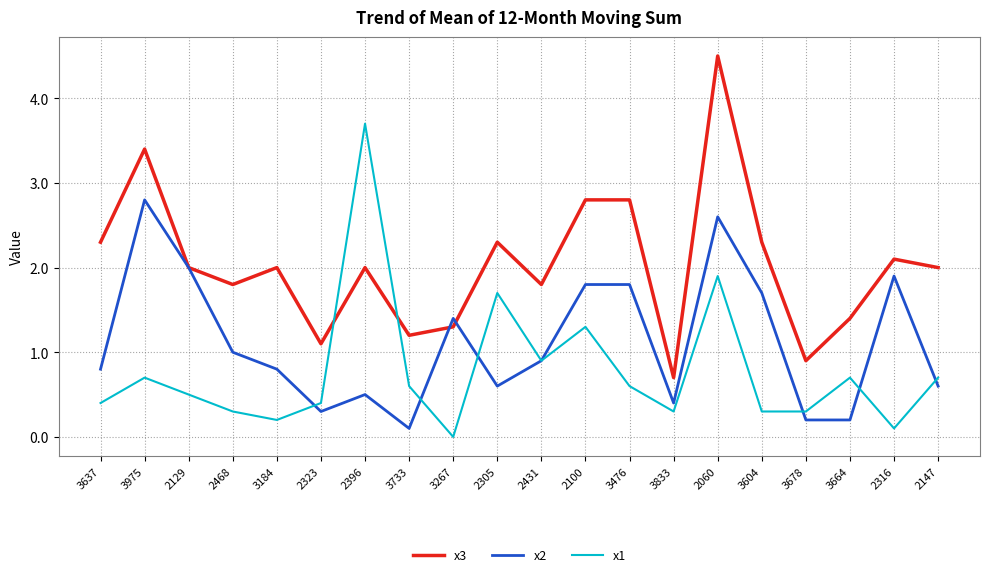

Is it true that x2 equals 0.4 at 2129?

False